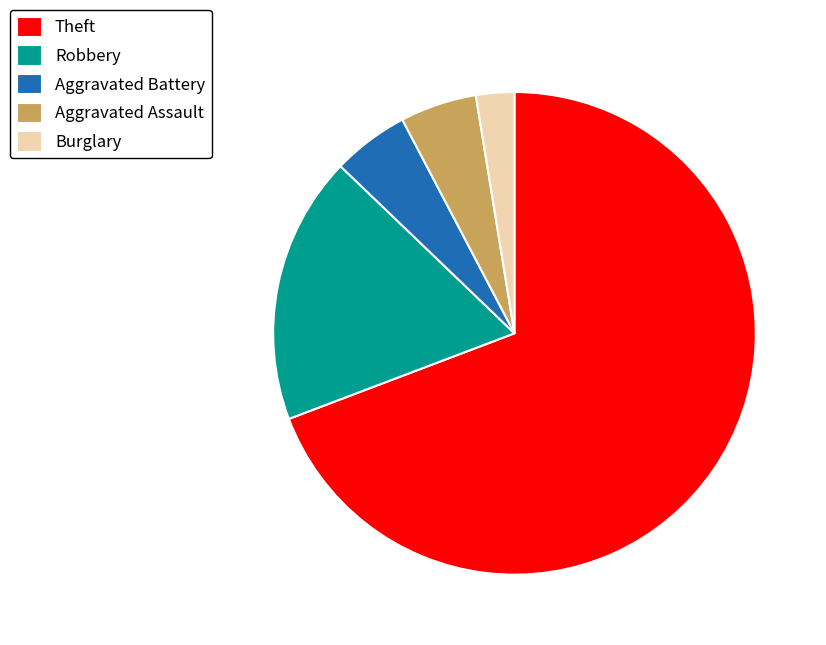

Which category has the biggest portion of the pie?

Theft